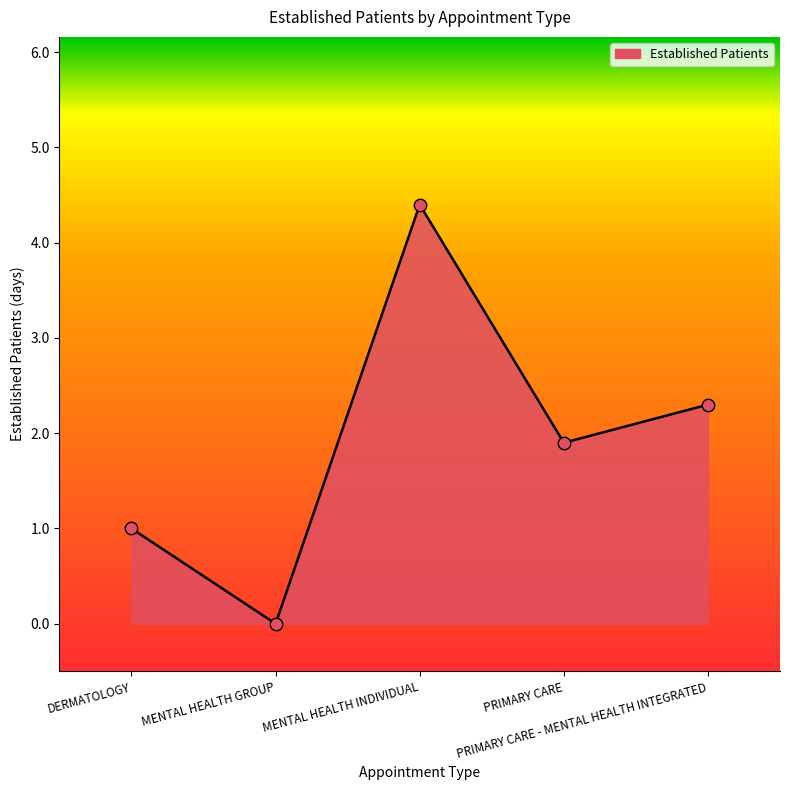

Which has a higher value, DERMATOLOGY or MENTAL HEALTH INDIVIDUAL?

MENTAL HEALTH INDIVIDUAL